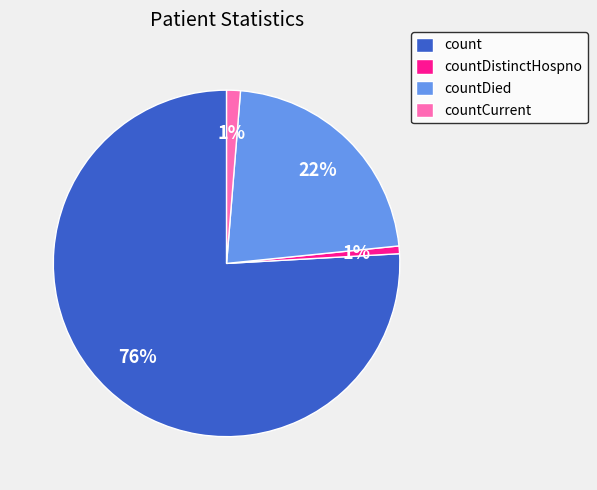

Is there any slice that represents more than half of the pie?

Yes